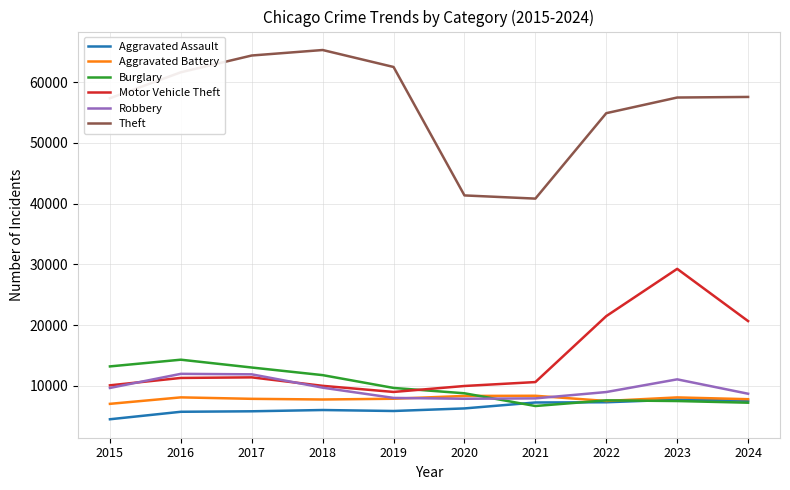

True or false: Burglary and Motor Vehicle Theft intersect in this chart.

True